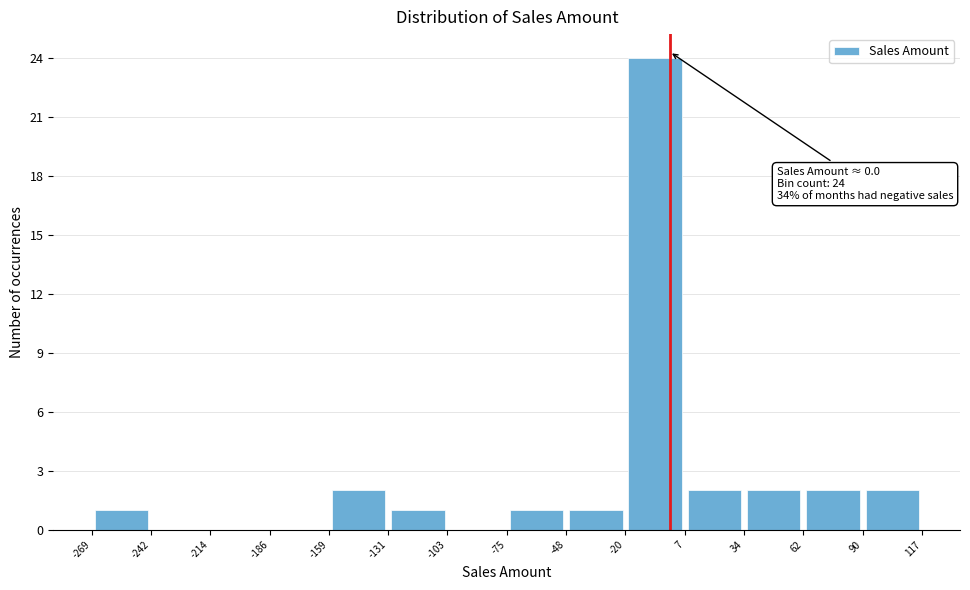

Which range on the x-axis has the tallest bar?

-20 to 7